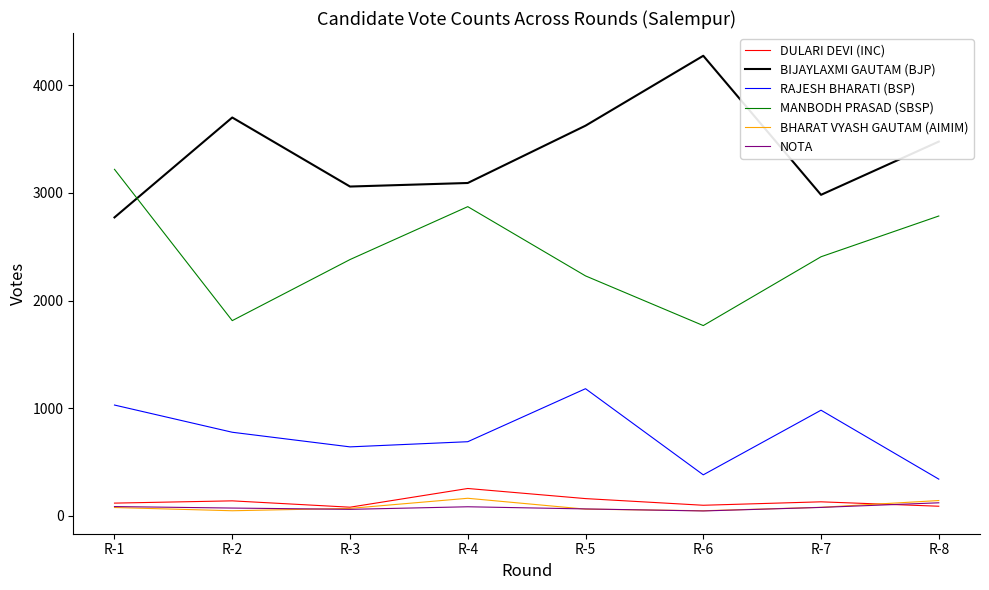

What are all the series names shown in the legend?

DULARI DEVI (INC), BIJAYLAXMI GAUTAM (BJP), RAJESH BHARATI (BSP), MANBODH PRASAD (SBSP), BHARAT VYASH GAUTAM (AIMIM), NOTA